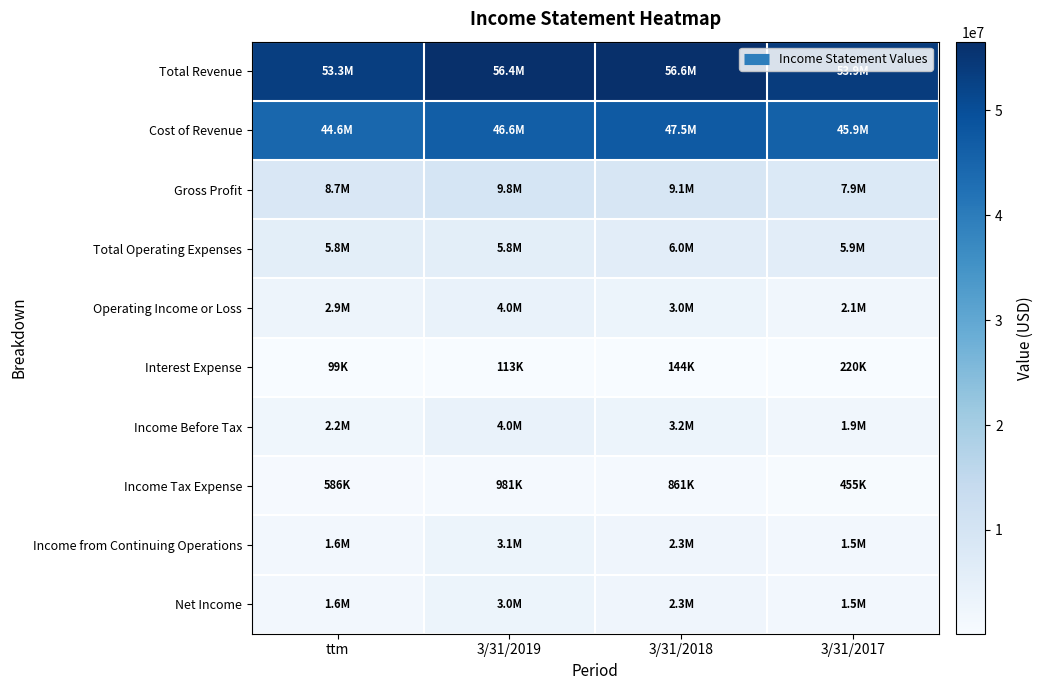

What is the difference between the highest and lowest values at 3/31/2018?

56416000